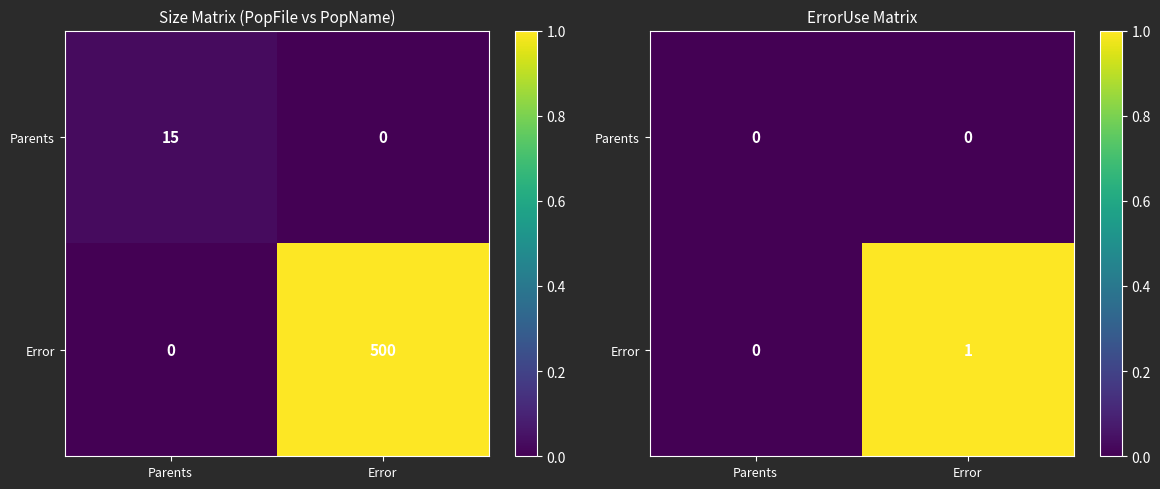

At Parents, list the series in order from largest to smallest.

Parents, Error